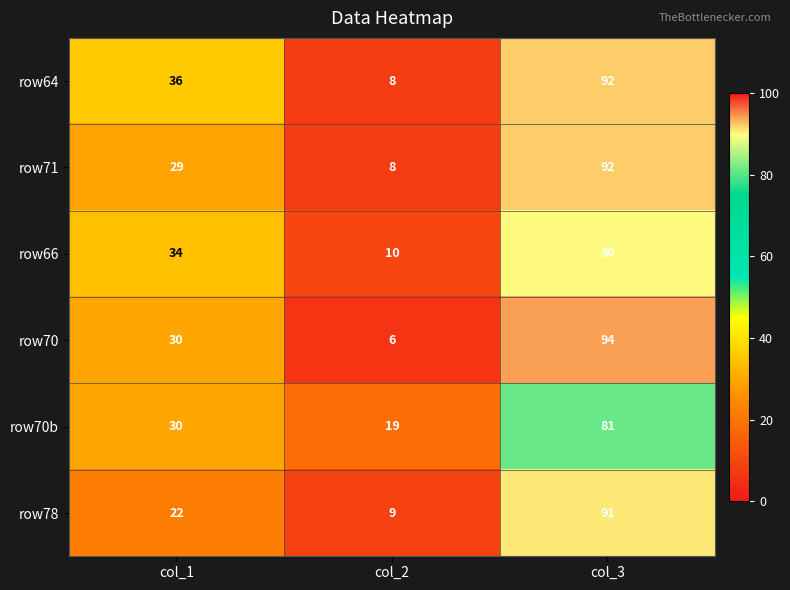

What is the difference between the maximum and second lowest values in the row70 series?

64